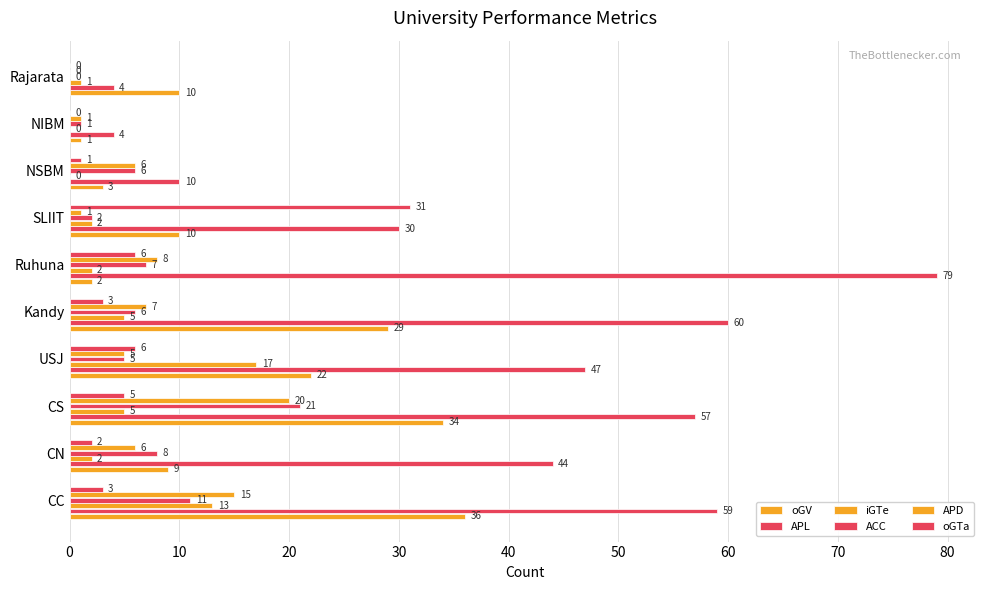

What is the difference between the maximum and minimum values in the oGV series?

35